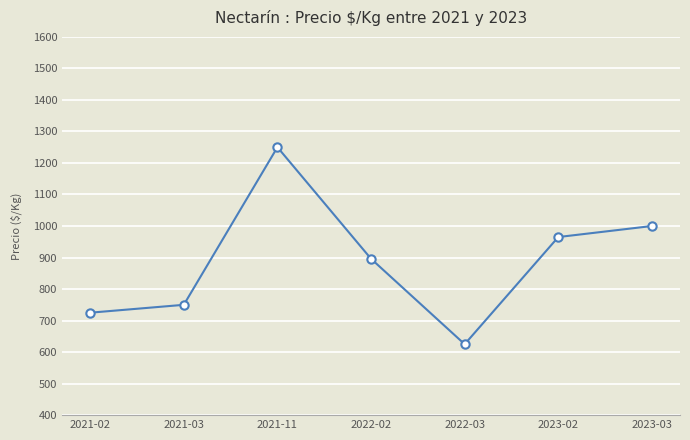

What is the label of the 7th point from the left?

2023-03